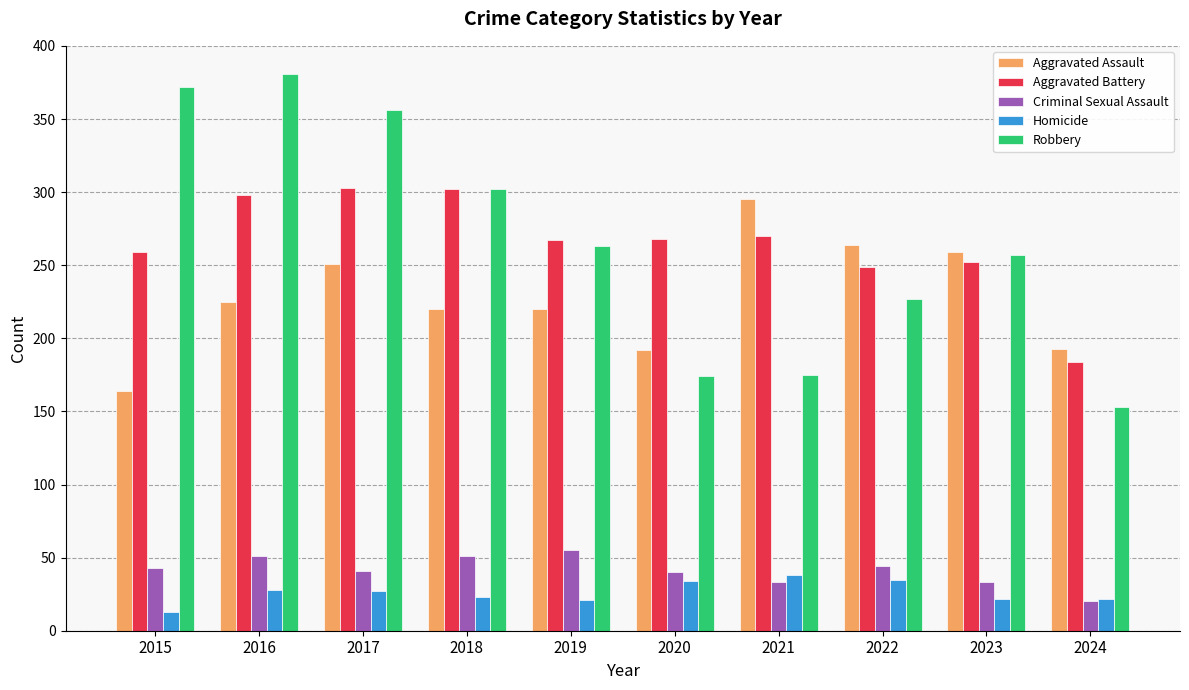

Which series has the widest spread of values?

Robbery